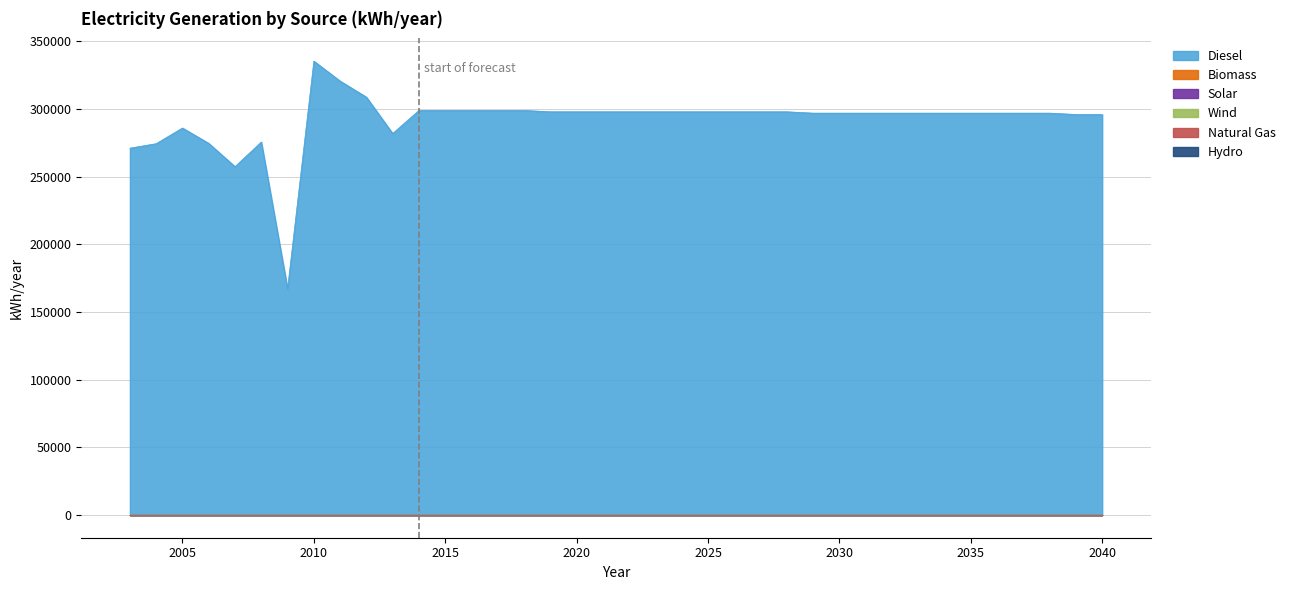

The Wind series shows 0 at 2027. True or false?

True